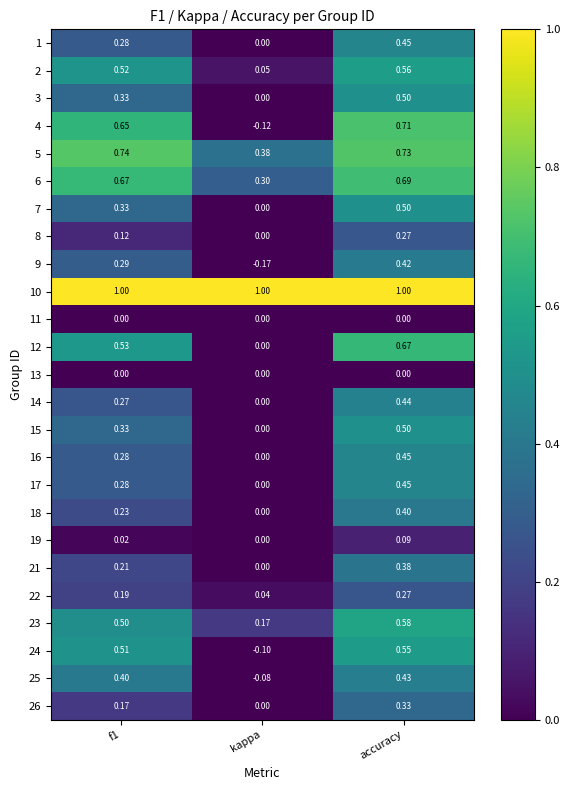

Is the value of 24 at f1 greater than the value of 3 at accuracy?

Yes